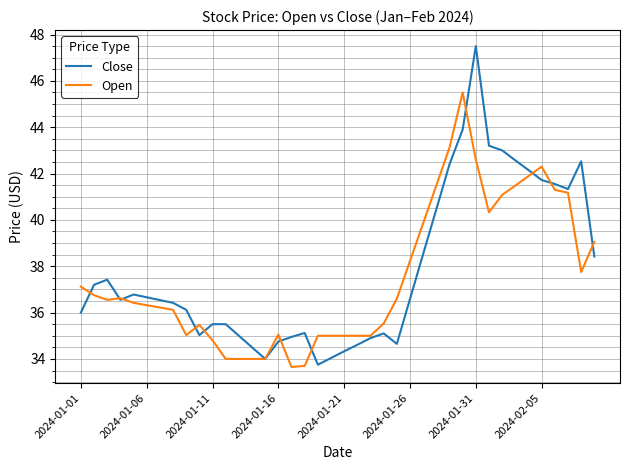

What is the average value of the Close series?

37.8